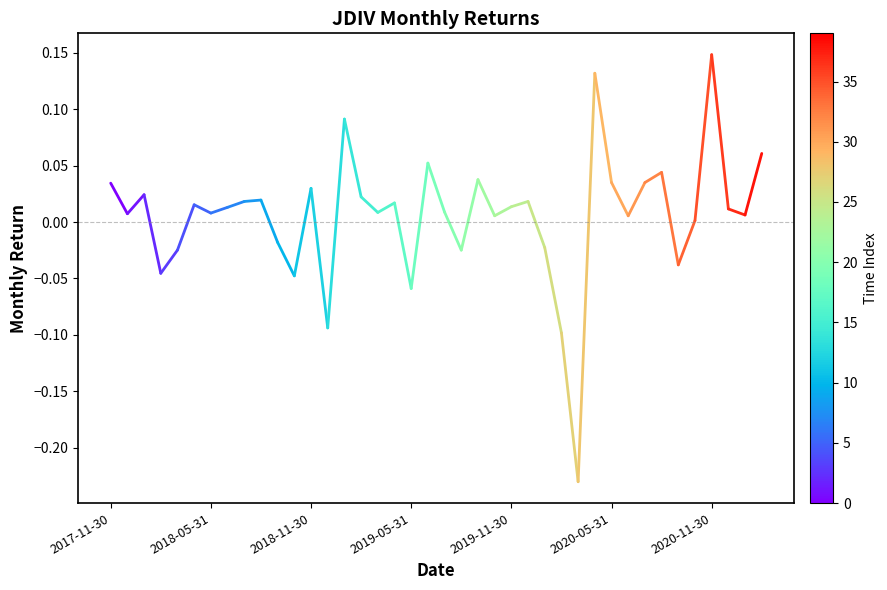

What is the difference between the maximum and minimum values?

0.4